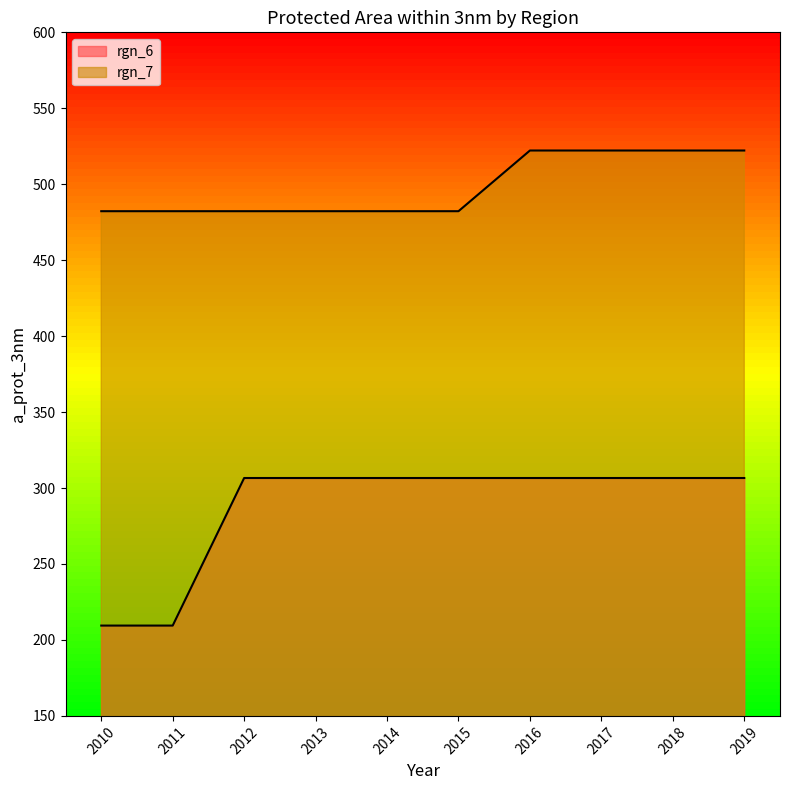

What is the value of the rgn_7 point at the 3rd from the left?

482.3